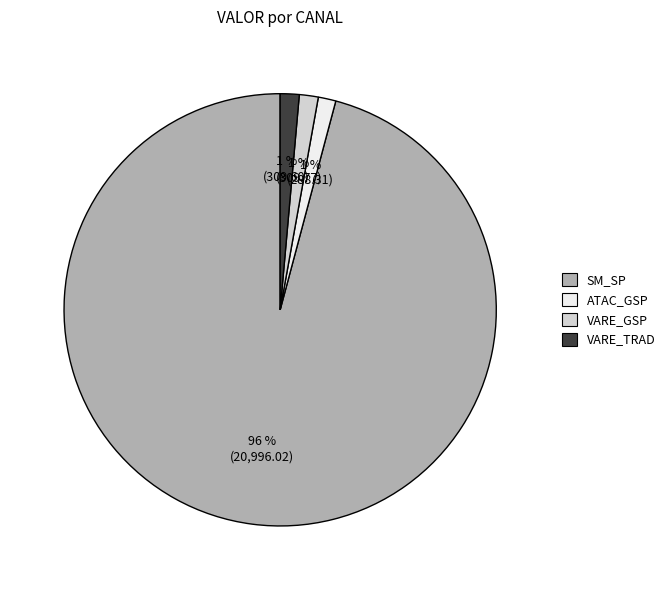

To the nearest percent, what portion does VARE_TRAD represent?

1%